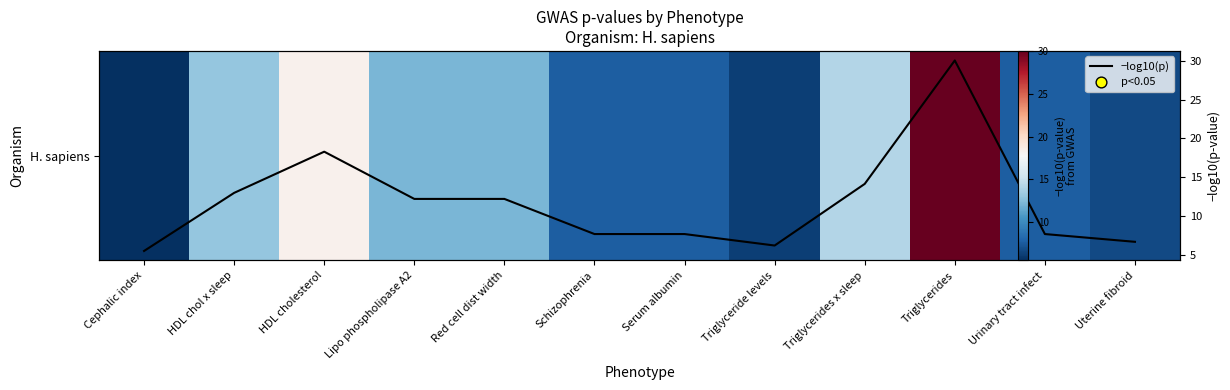

At which category is the sum across all series the highest?

Triglycerides